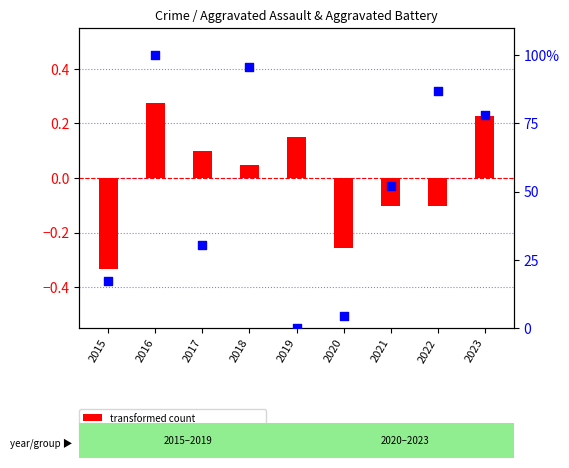

Which series has the widest spread of Y values?

percentile rank within the sample